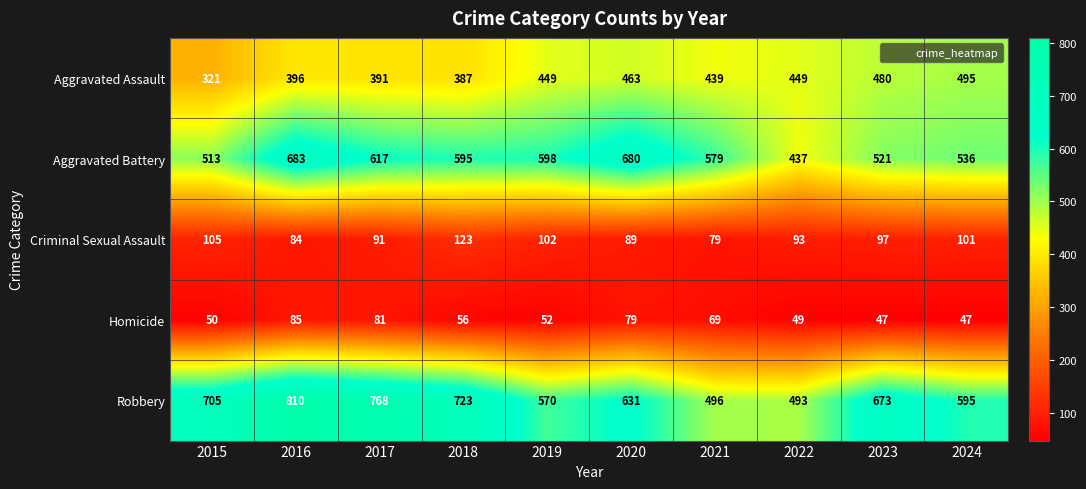

What is the total value across all series at 2023?

1818